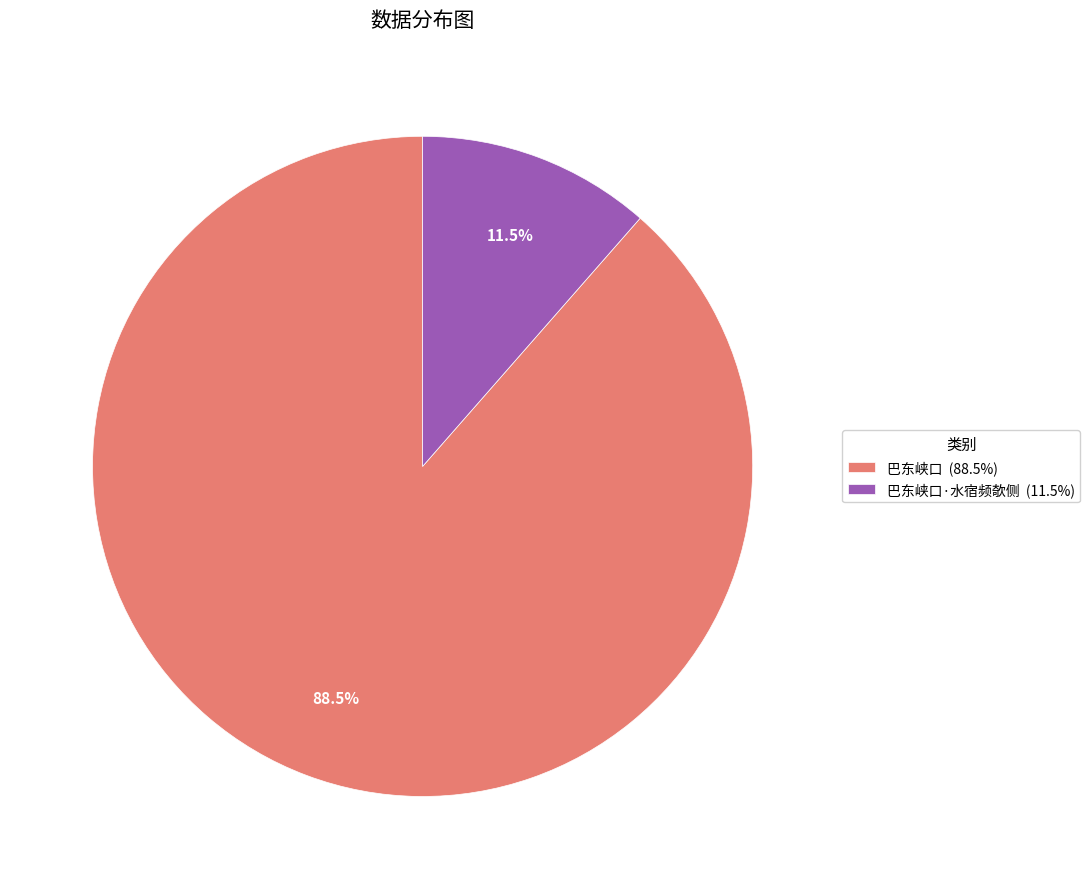

Which category has the smallest portion of the pie?

巴东峡口·水宿频欹侧 (11.5%)